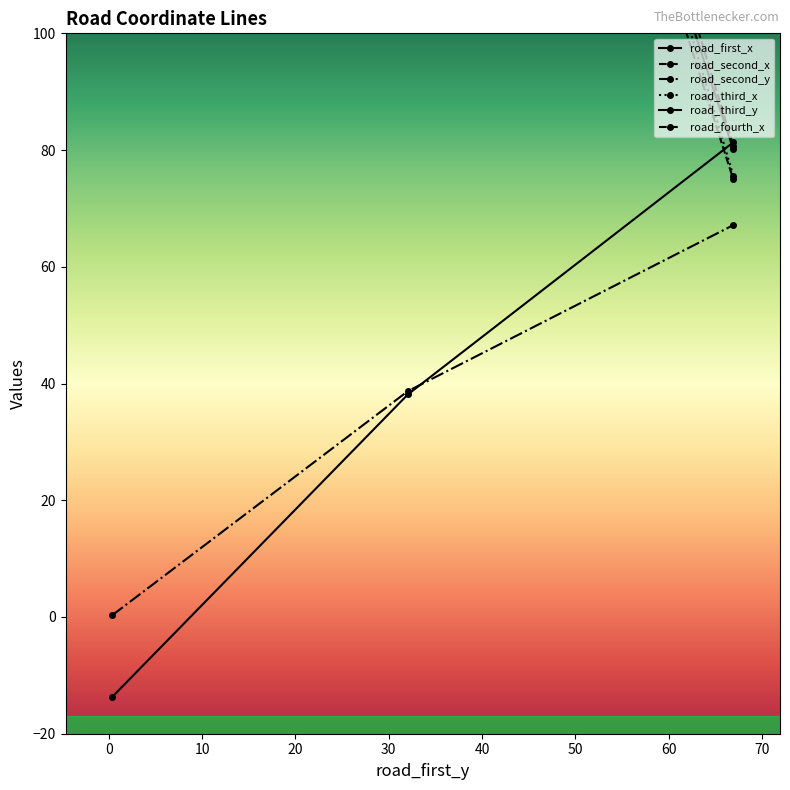

Is it true that road_fourth_x equals 46.6 at 66.9167?

False